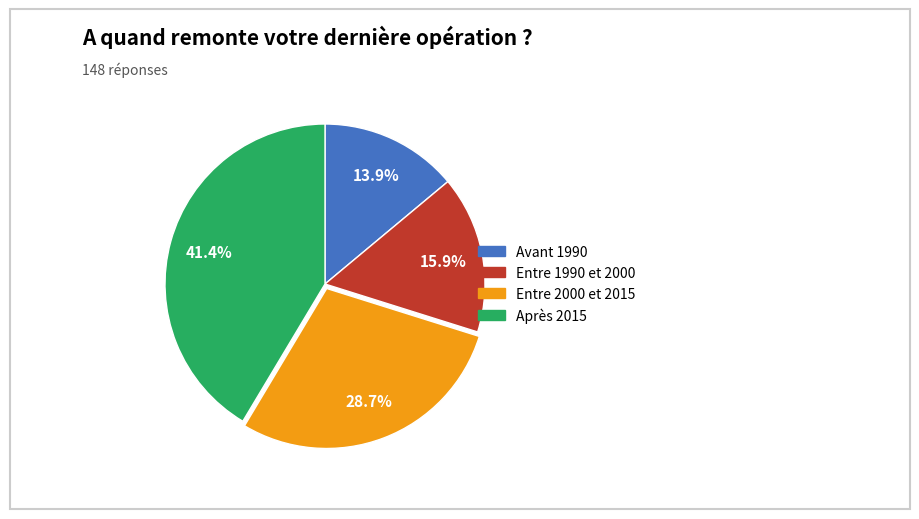

How many slices are in this pie chart?

4